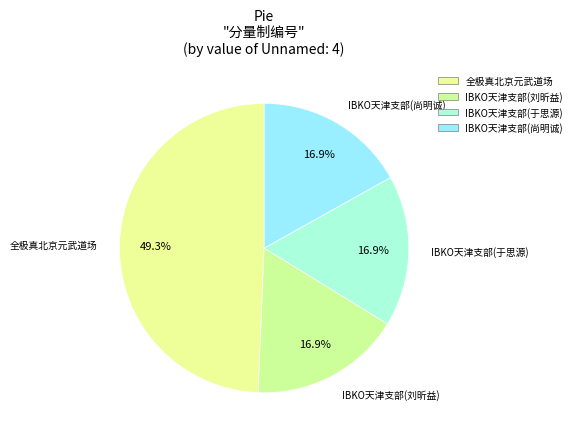

Does any single category account for the majority?

No